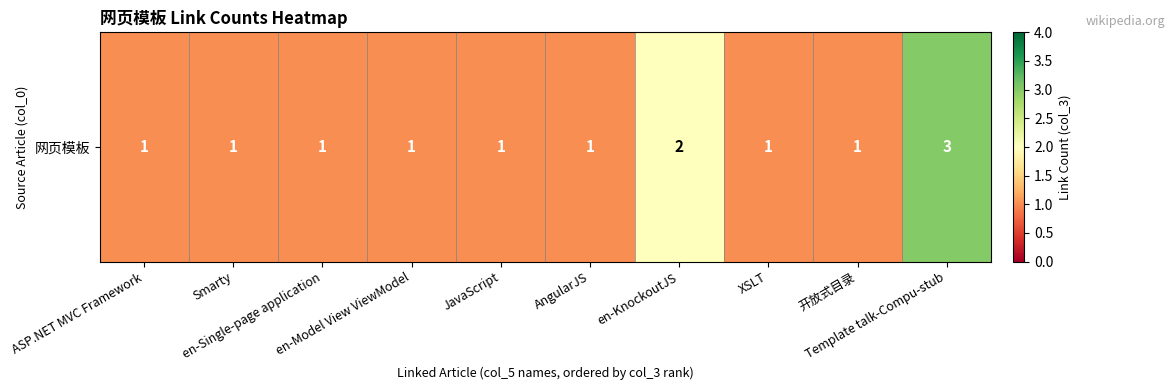

How many values are between 1 and 2?

9